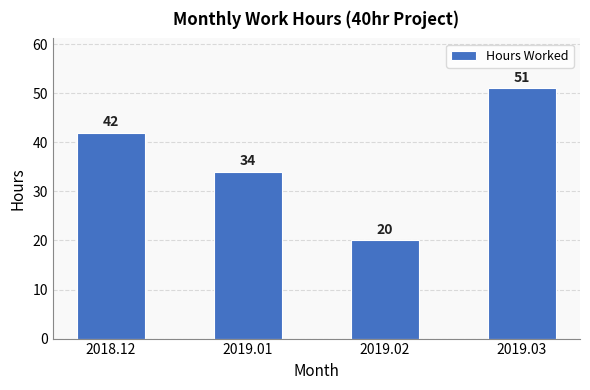

The chart shows a value of 51 at 2019.03. True or false?

True